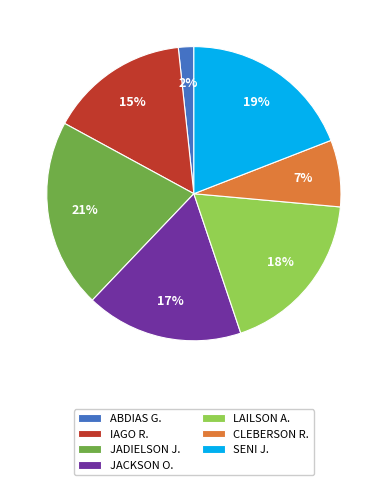

To the nearest percent, what is the average slice percentage?

14%